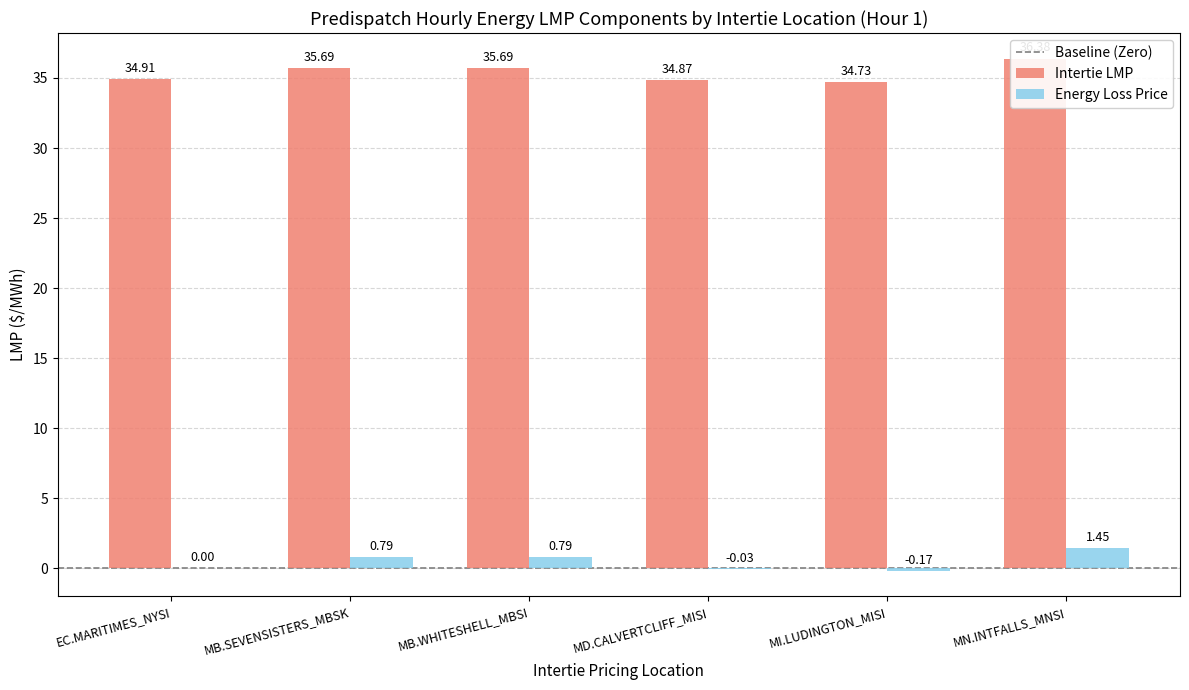

At MD.CALVERTCLIFF_MISI, list the series in order from largest to smallest.

Intertie LMP, Energy Loss Price